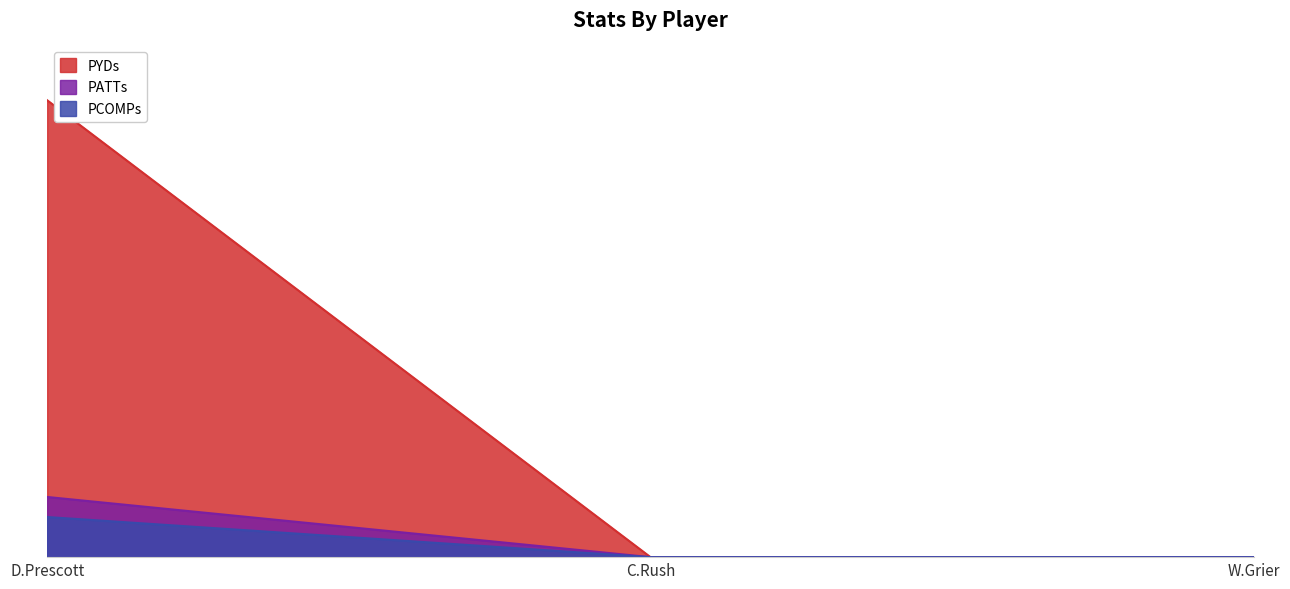

Is it true that FPTS equals 0.0 at W.Grier?

True